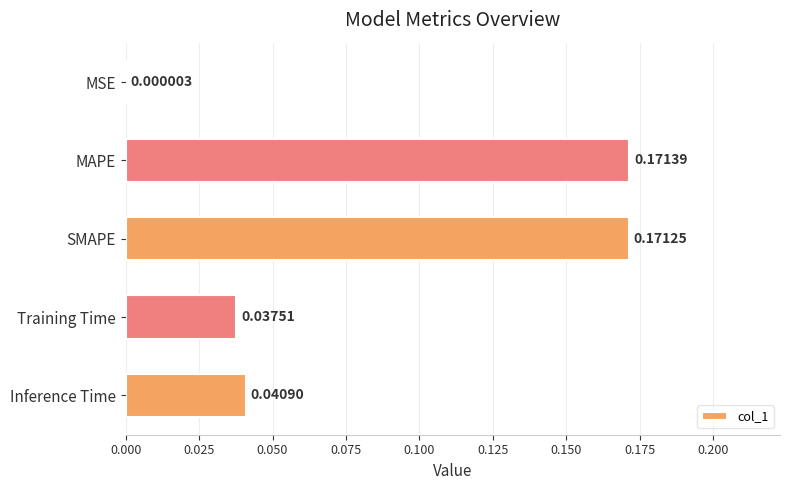

How many distinct data groups are displayed?

1